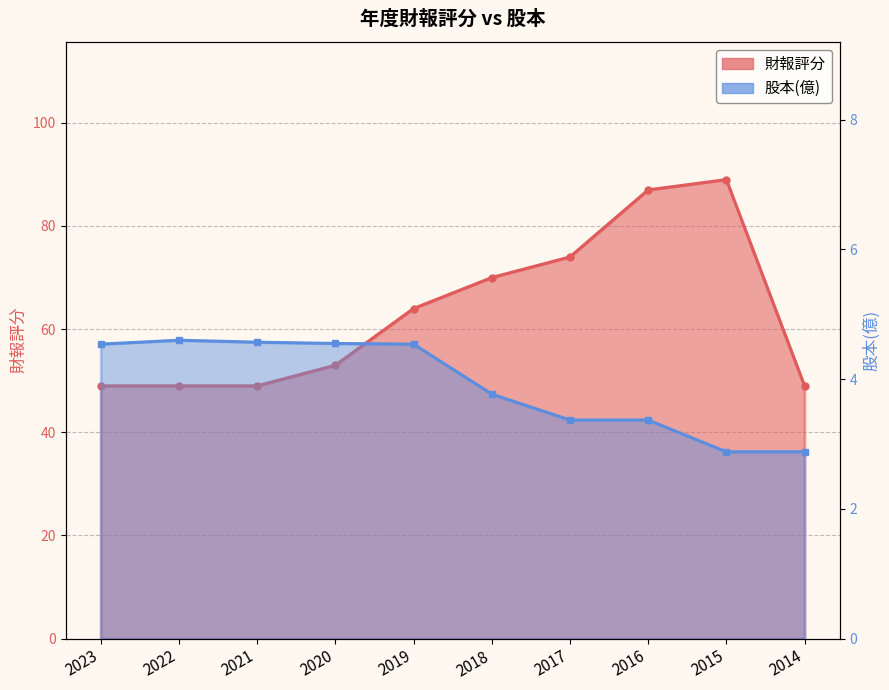

What is the value of the 財報評分 point at the 7th from the left?

74.0